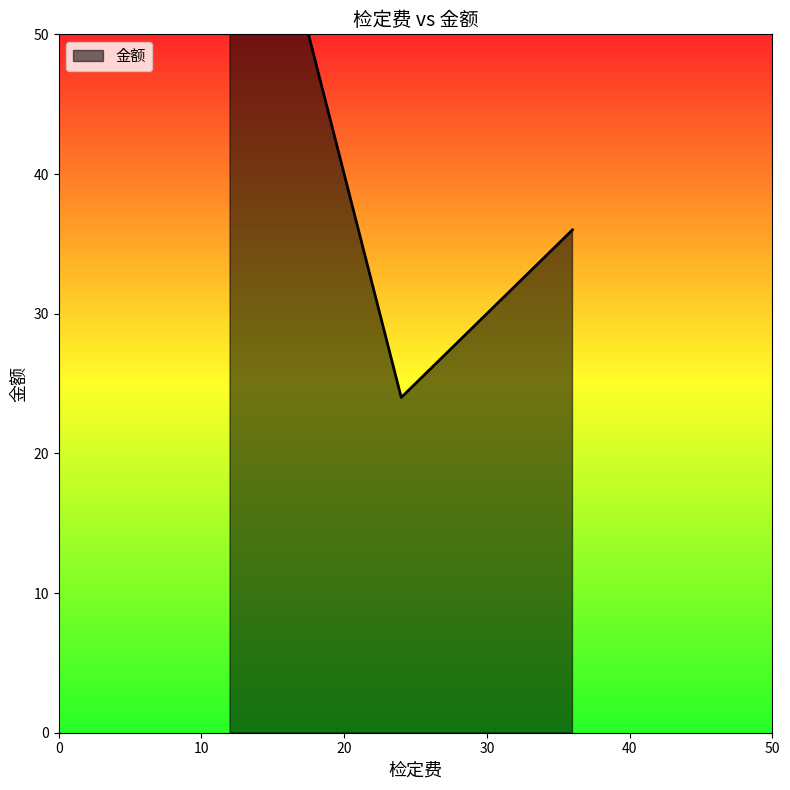

Approximately how many times larger is the value at 12 compared to 12?

1.0